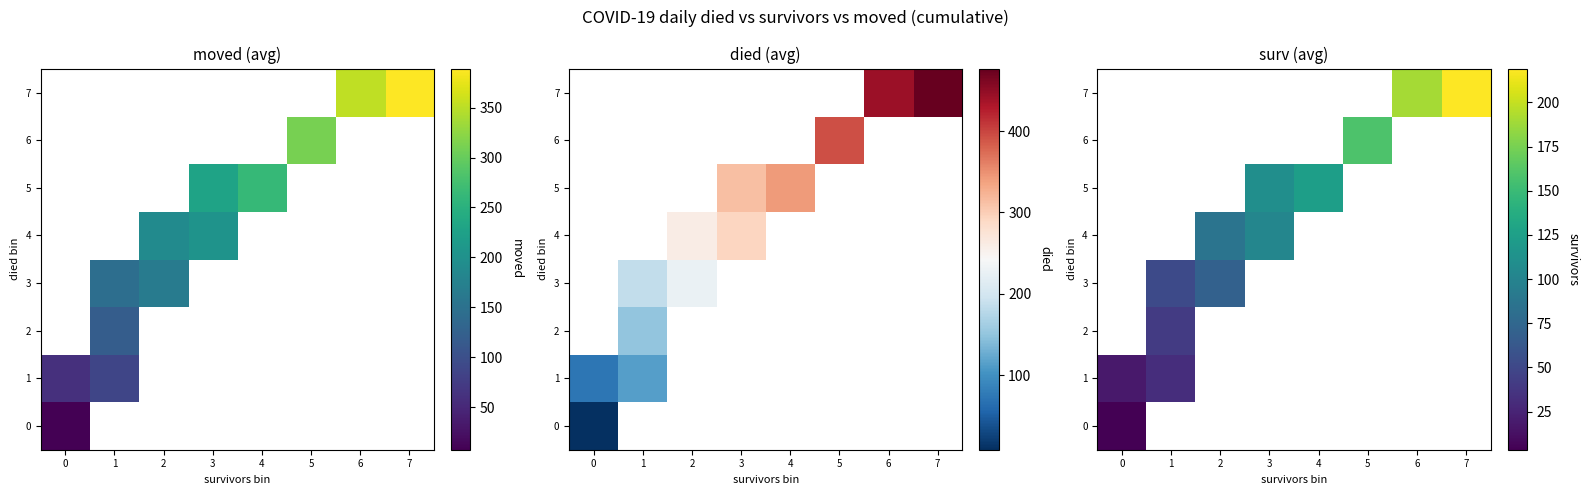

At how many categories does at least one series exceed 201?

1